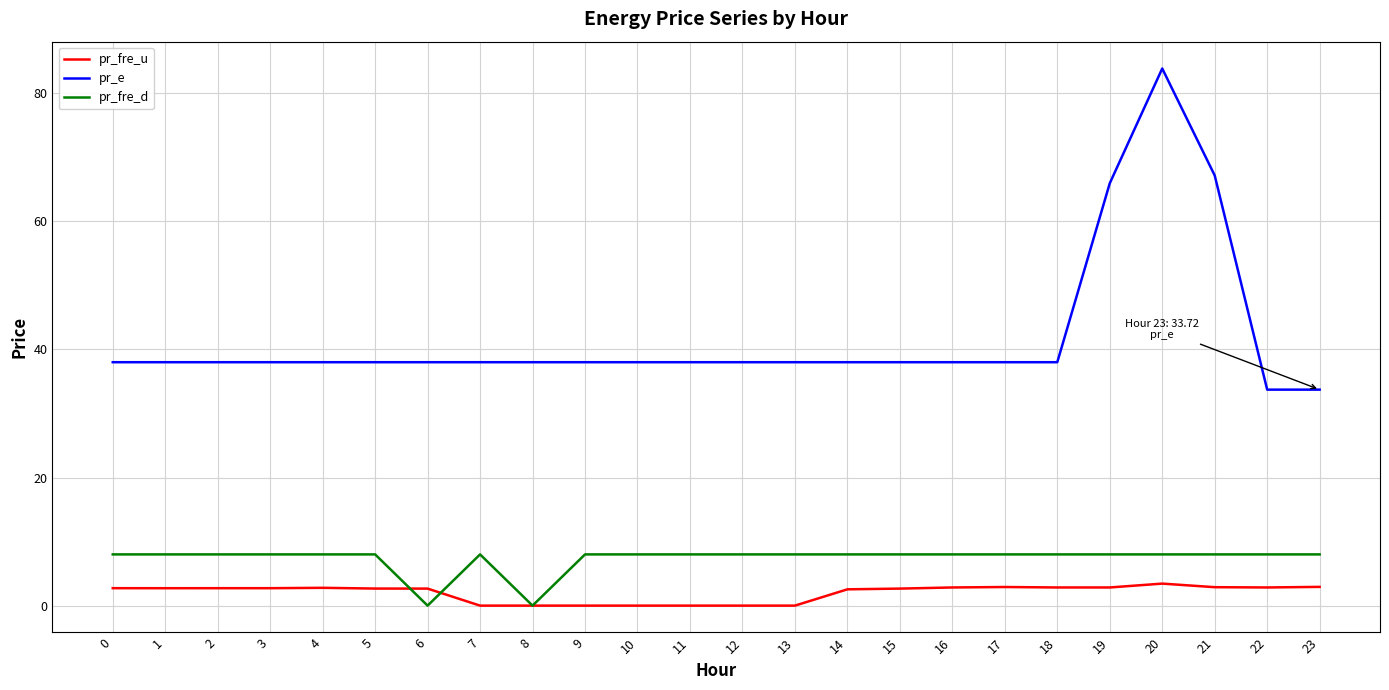

True or false: pr_e has a value of 38.0 at 8.

True